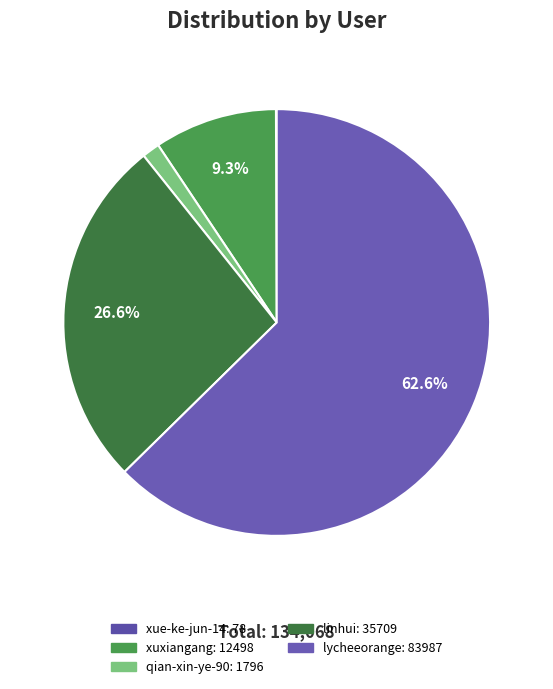

Is the sum of xue-ke-jun-14 and xuxiangang greater than half?

No